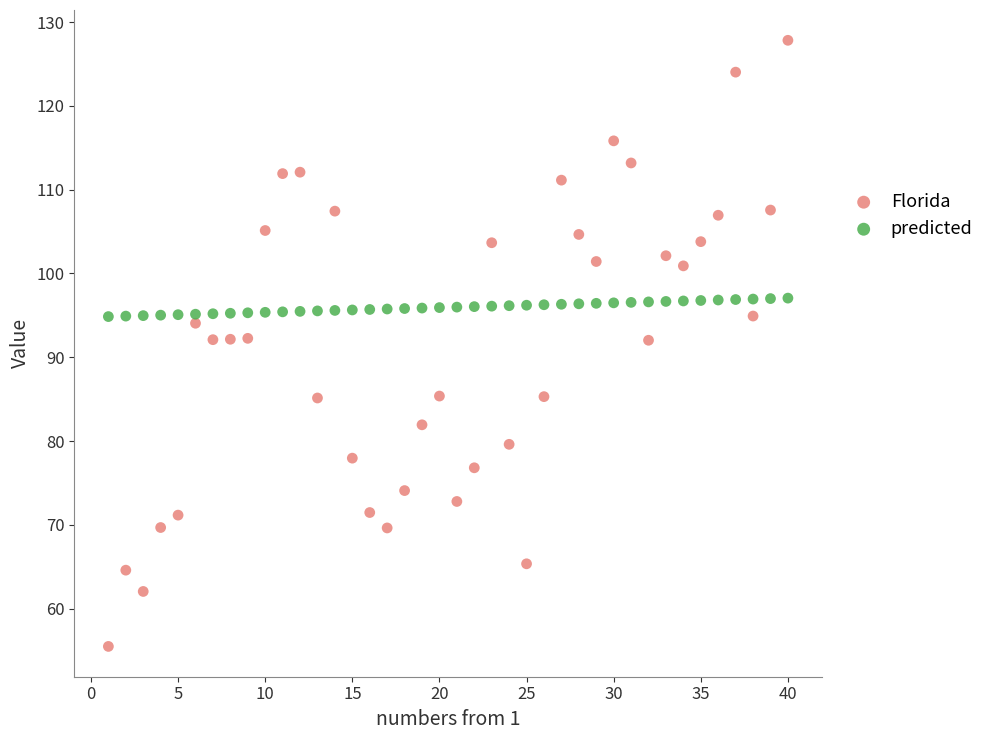

Which series has the largest Y range (max minus min)?

Florida